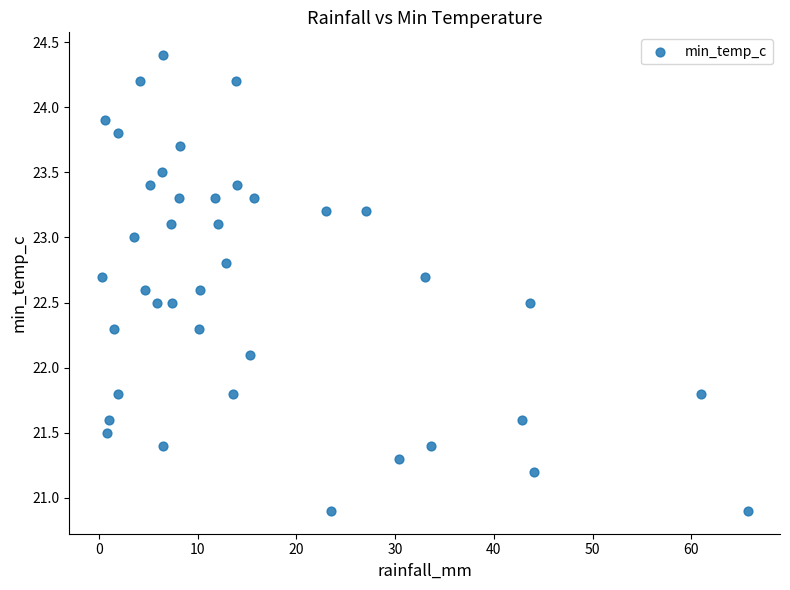

What is the range of Y values (max minus min)?

3.5